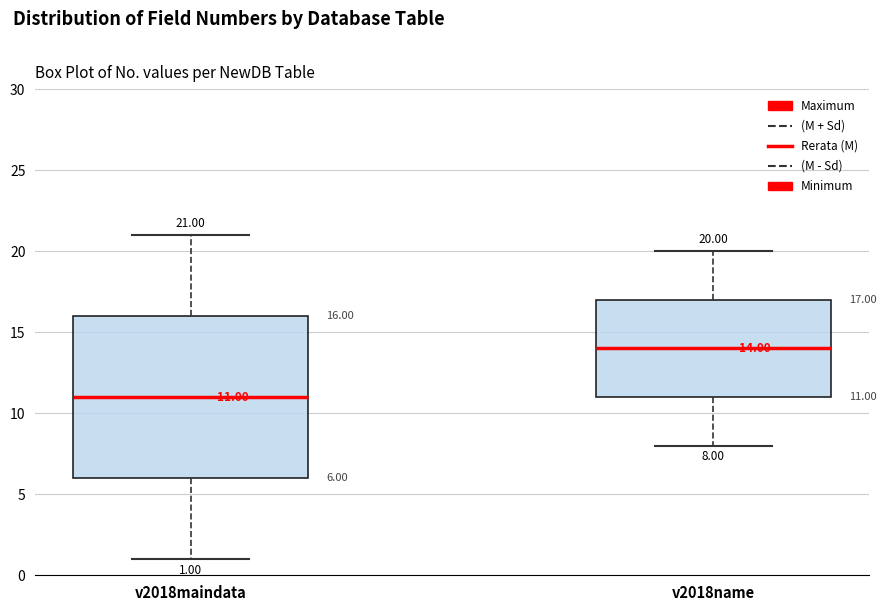

Which box is the tallest, from its lower edge to its upper edge?

v2018maindata